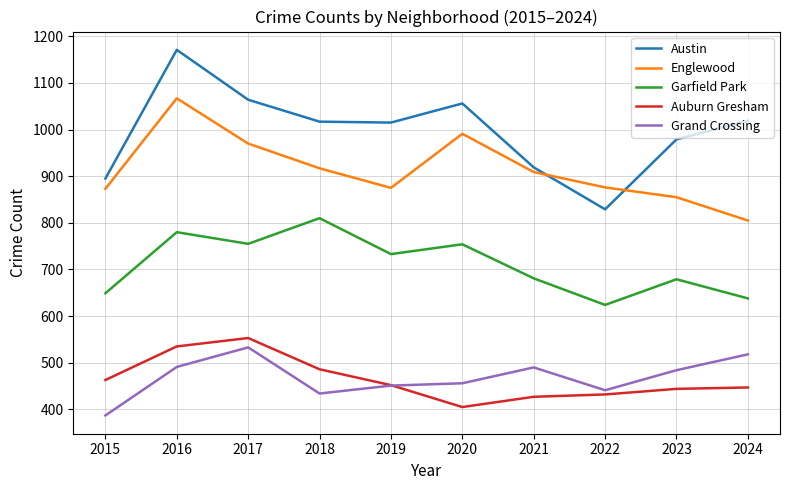

How many lines are shown in the chart?

5